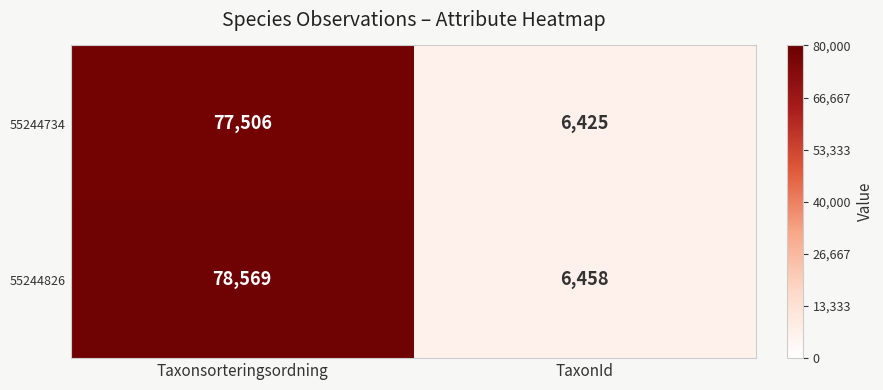

The 55244734 series shows 8862 at TaxonId. True or false?

False